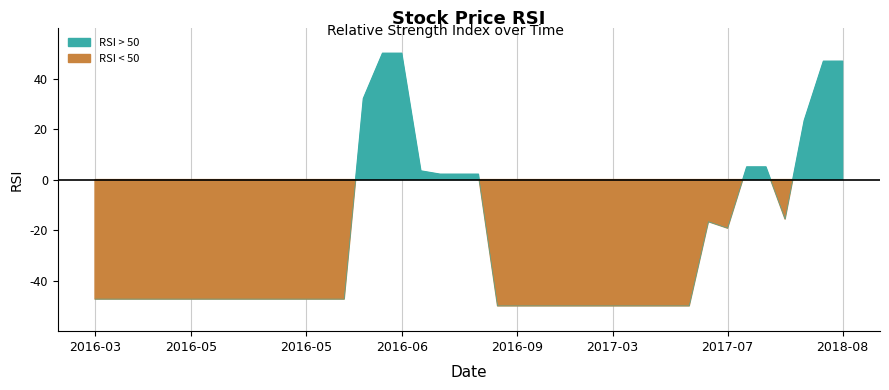

Is it true that the value at 2016-09 is -50.0?

True